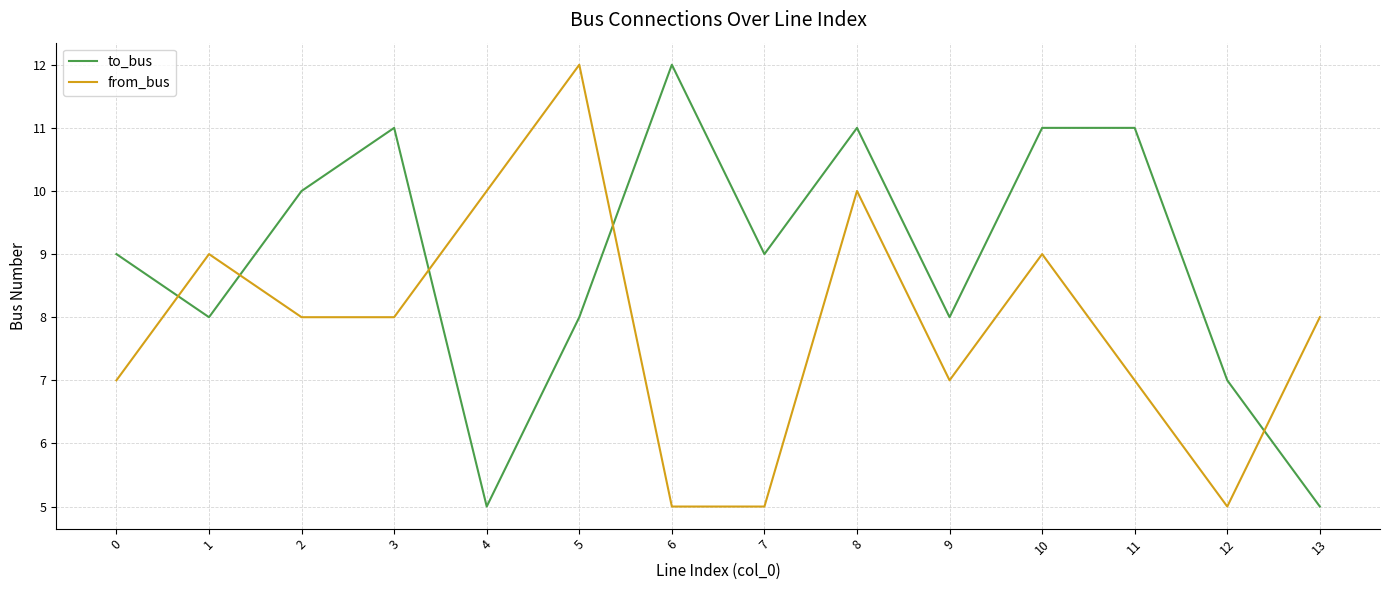

Reading left to right, what are all the values shown in this chart?

to_bus: 9	8	10	11	5	8	12	9	11	8	11	11	7	5
from_bus: 7	9	8	8	10	12	5	5	10	7	9	7	5	8